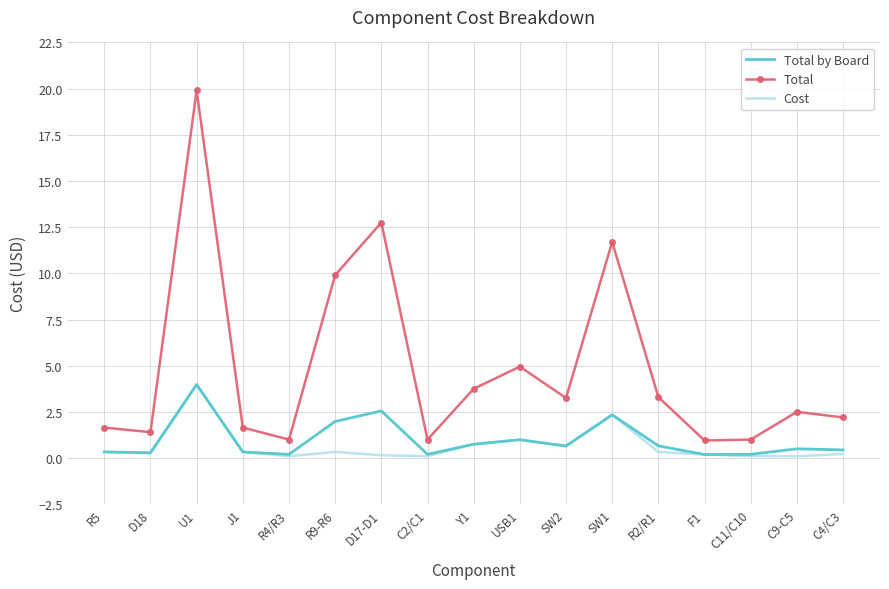

True or false: Total by Board has more than 2 interior local peaks.

True